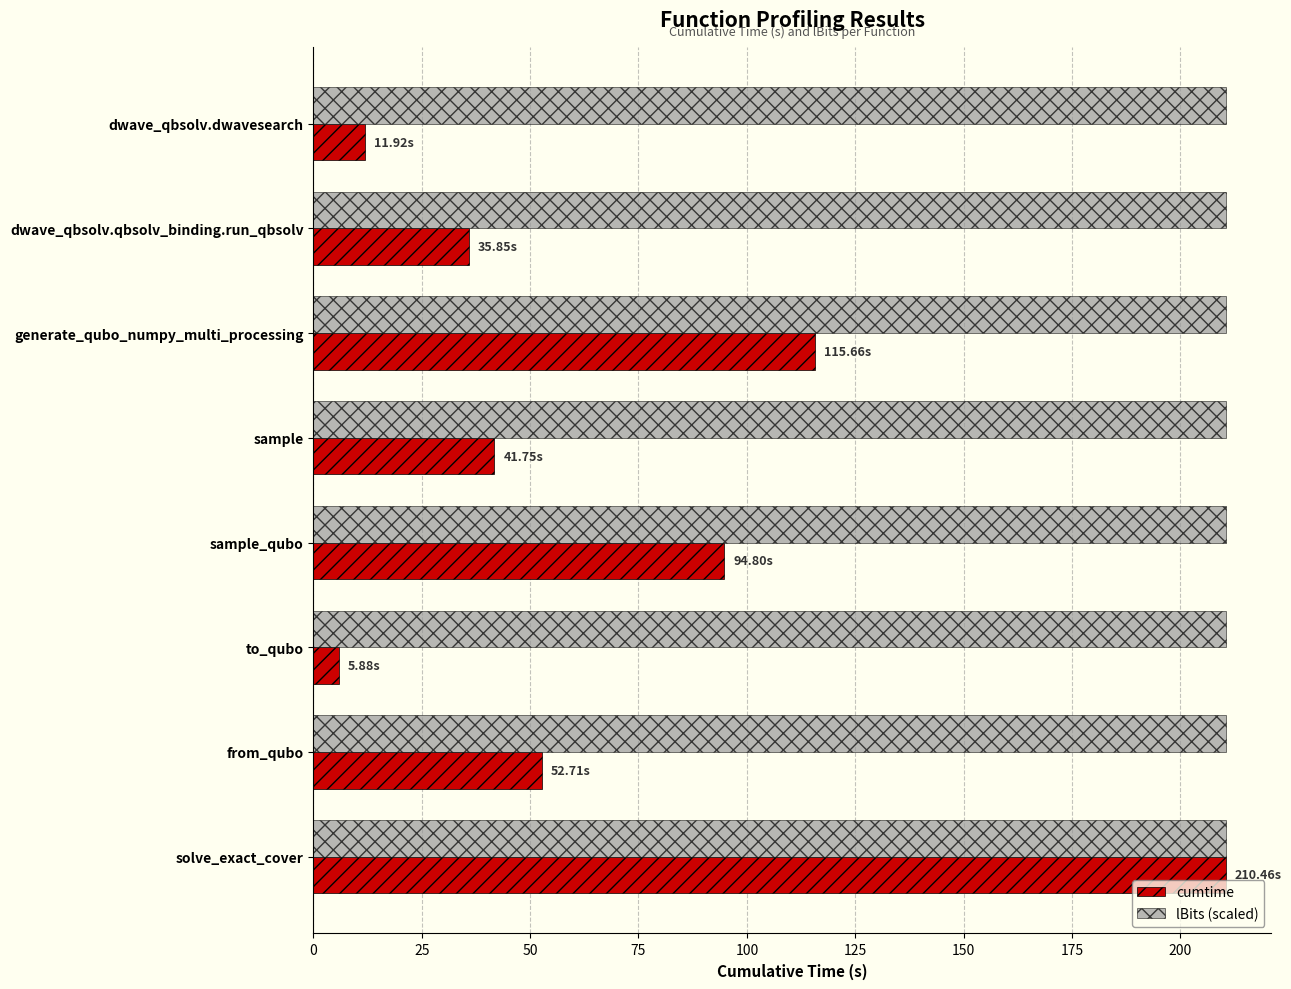

List the series in order of their overall mean, highest first.

lBits (scaled), cumtime